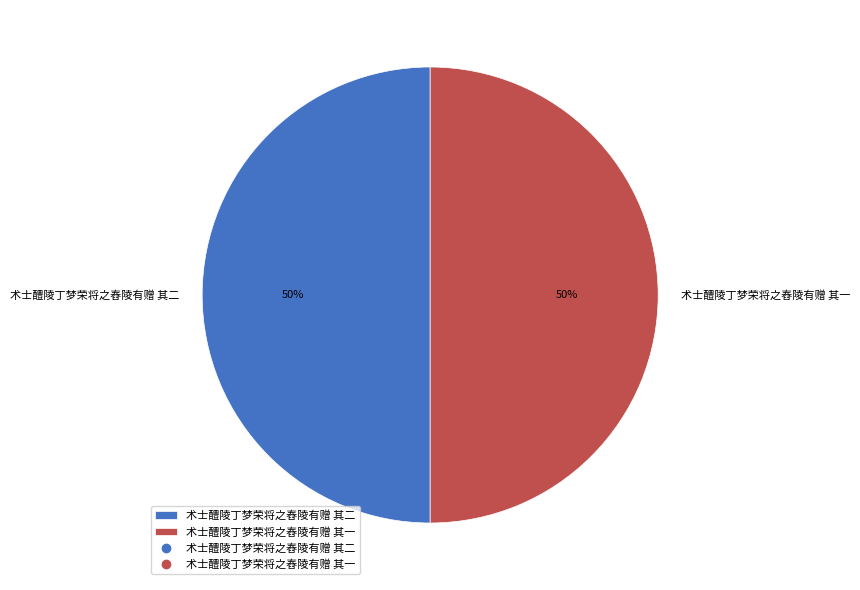

The 术士醴陵丁梦荣将之舂陵有赠 其一 slice represents 50% of the pie. True or false?

True